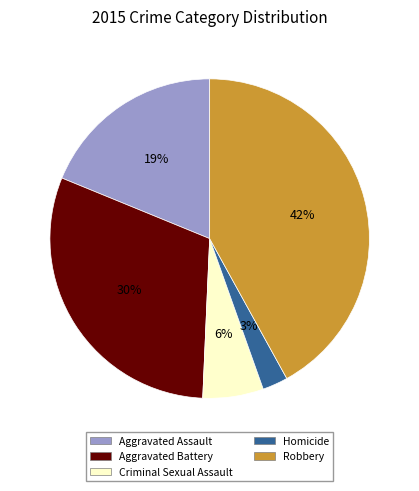

What is the smallest slice in the pie chart?

Homicide